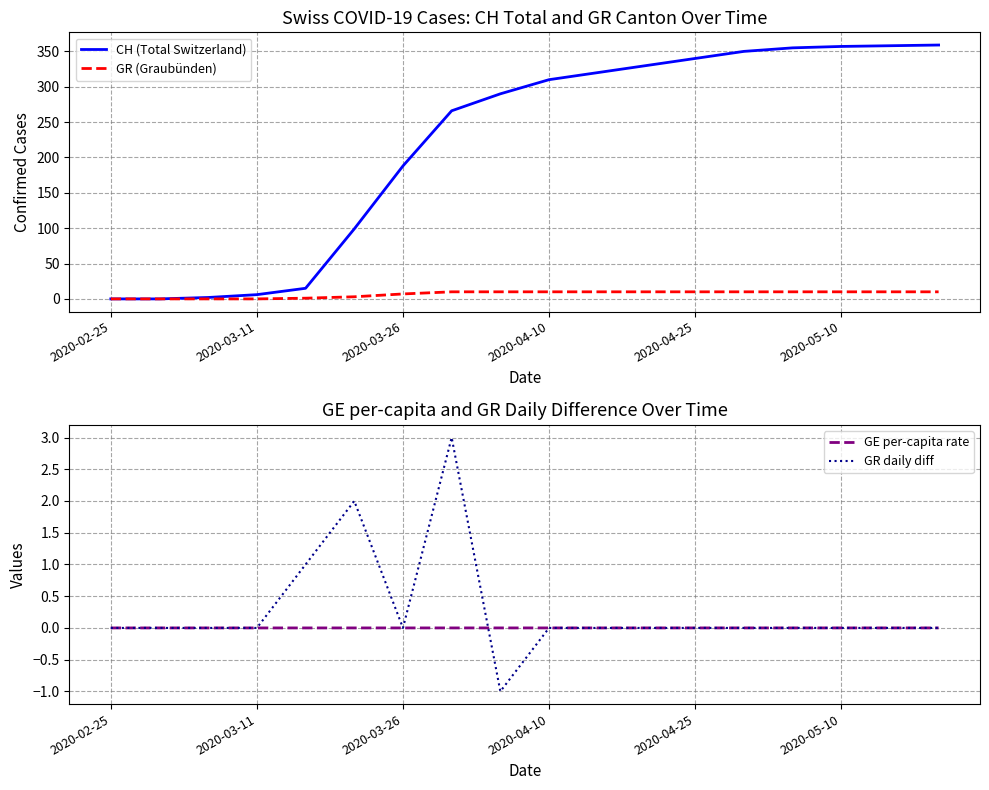

Is it true that CH (Total Switzerland) equals 340 at 2020-04-25?

True